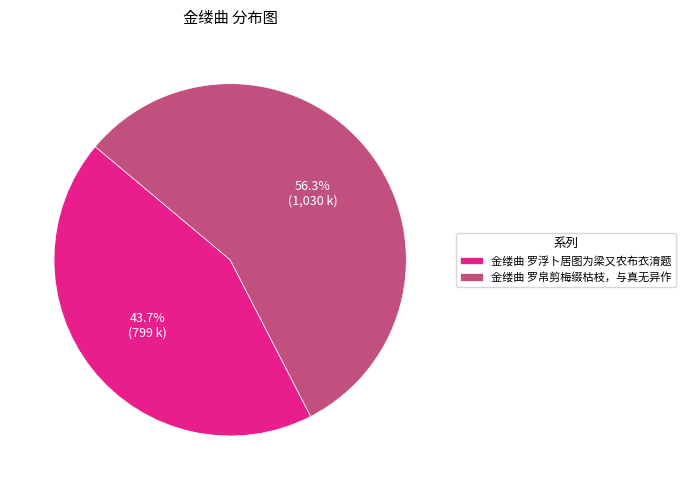

To the nearest percent, what is the average slice percentage?

50%